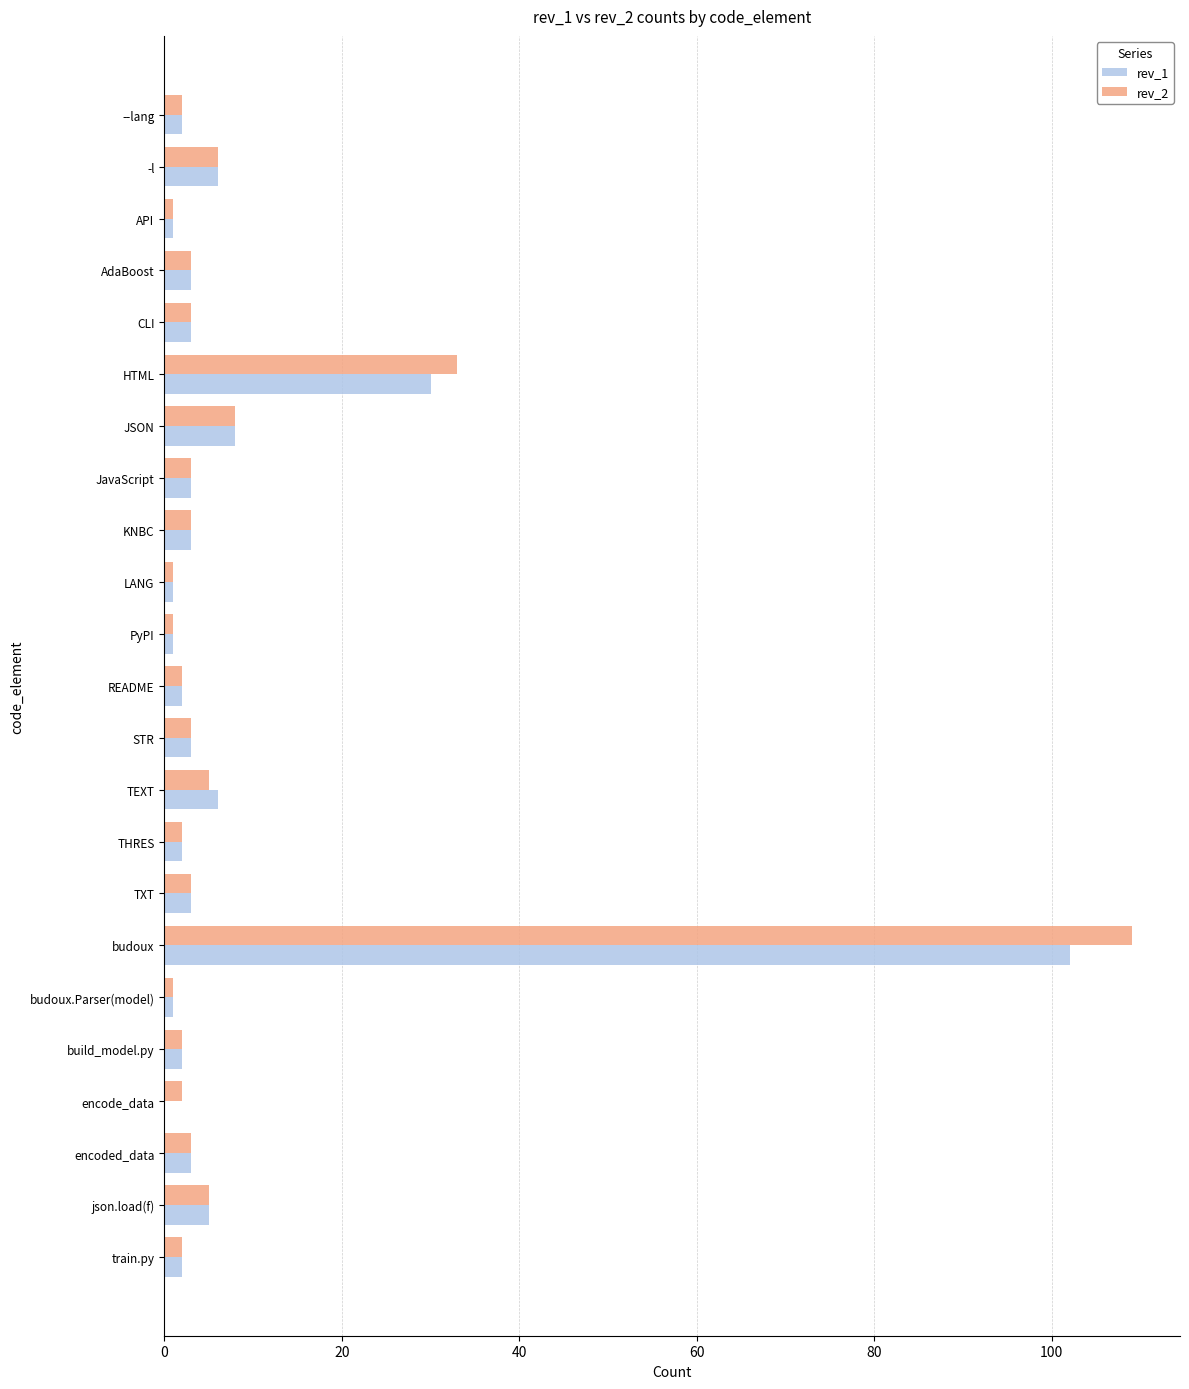

True or false: rev_2 has a value of 3 at CLI.

True